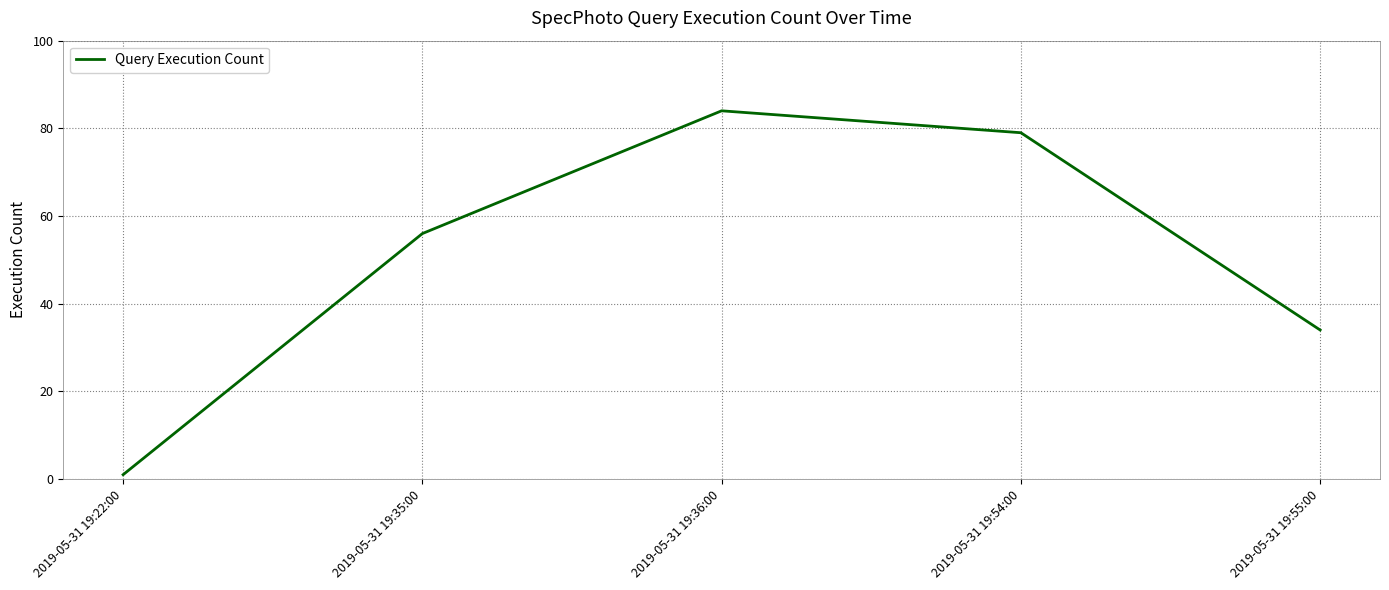

List the labels in order of value, largest first.

2019-05-31 19:36:00, 2019-05-31 19:54:00, 2019-05-31 19:35:00, 2019-05-31 19:55:00, 2019-05-31 19:22:00